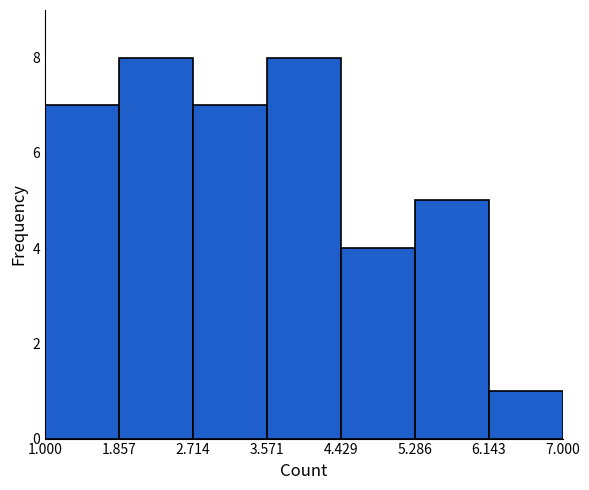

Reading left to right, list every bar in this chart as the range it spans on the x-axis followed by its height. The values are not printed on the chart, so give them approximately, as read against the axis.

1.000 to 1.857: 7
1.857 to 2.714: 8
2.714 to 3.571: 7
3.571 to 4.429: 8
4.429 to 5.286: 4
5.286 to 6.143: 5
6.143 to 7.000: 1